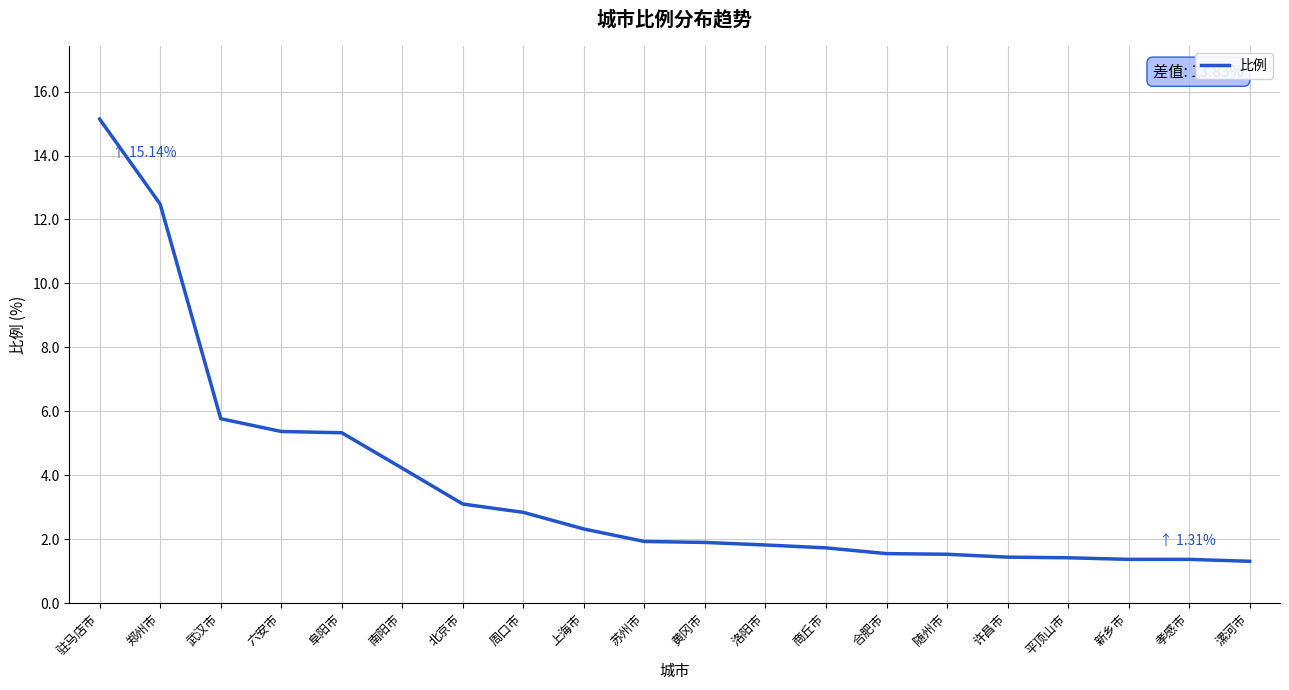

What is the difference between the values at 驻马店市 and 孝感市?

13.8